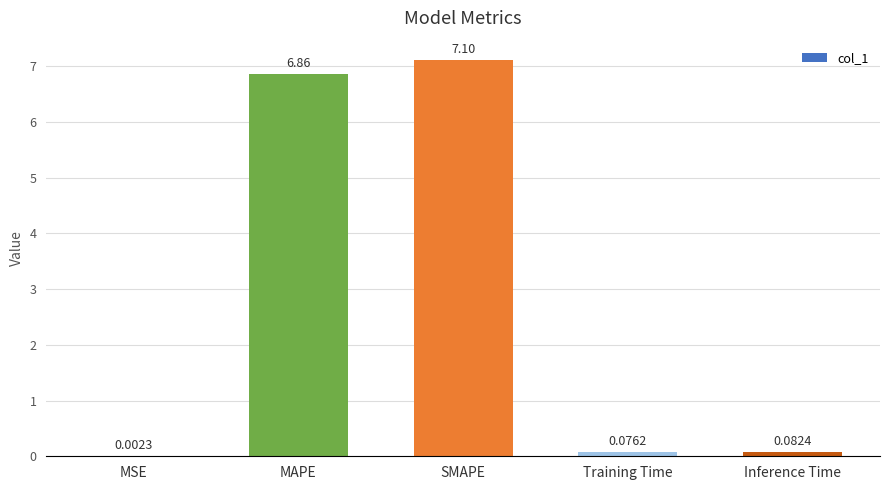

What is the average value?

2.8